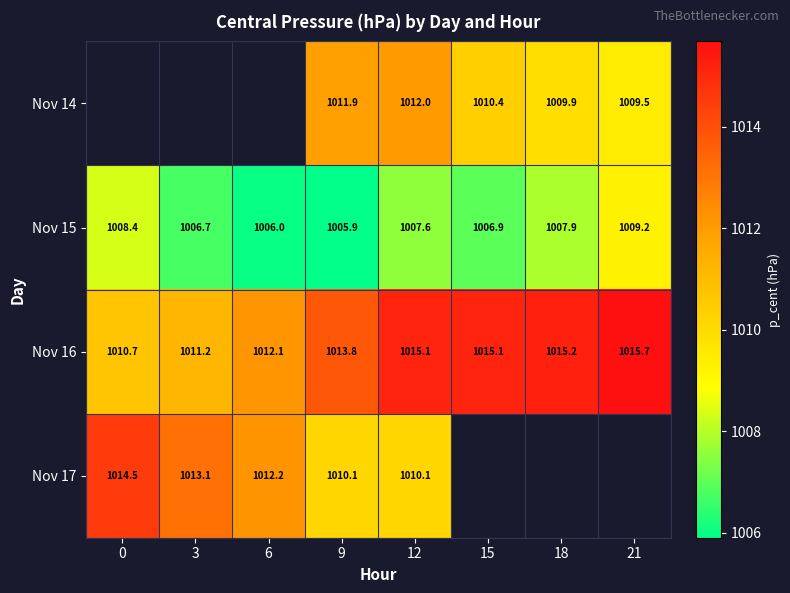

What is the sum of all Nov 15 values?

8058.6